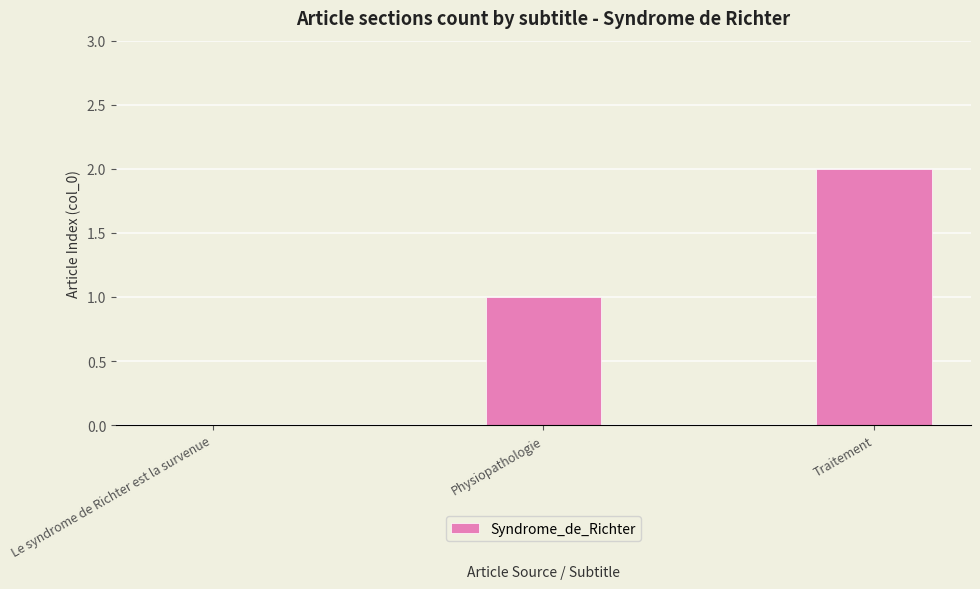

True or false: the data shows 3 at Traitement.

False